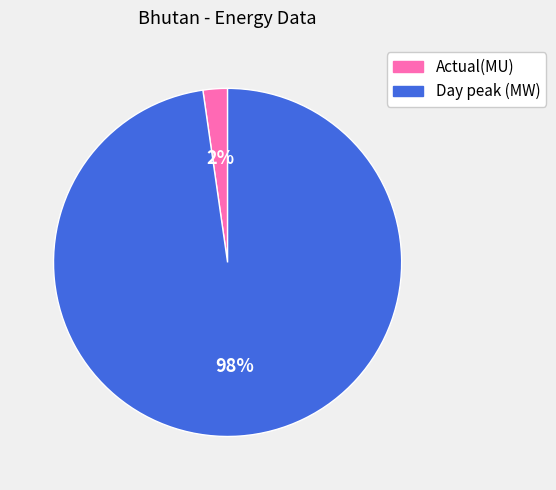

Which category has the smallest portion of the pie?

Actual(MU)